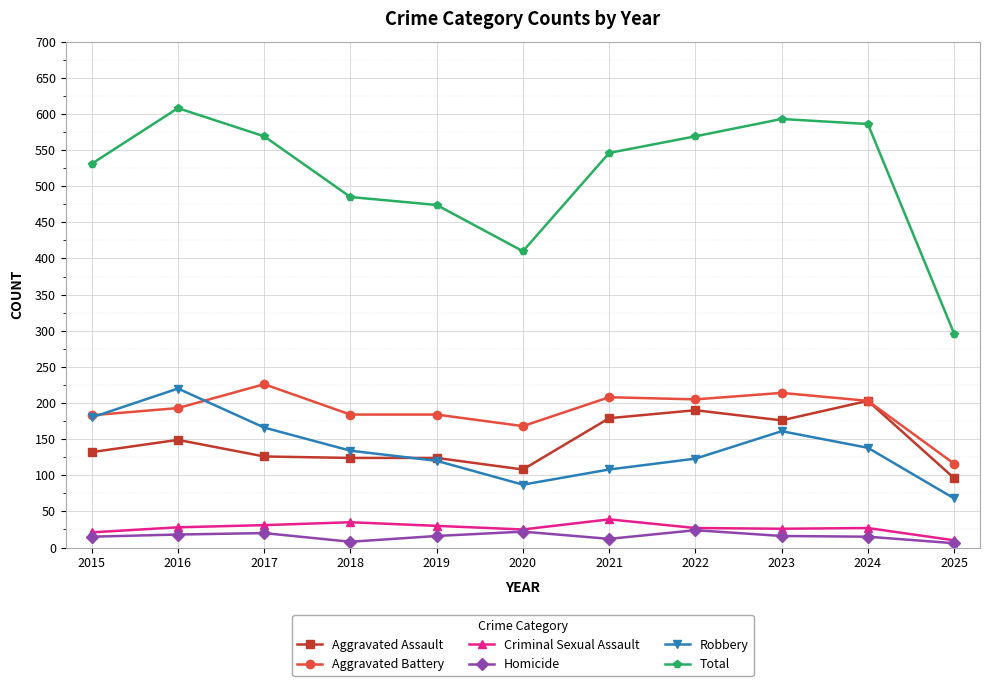

What is the difference between the maximum and minimum values in the Homicide series?

18